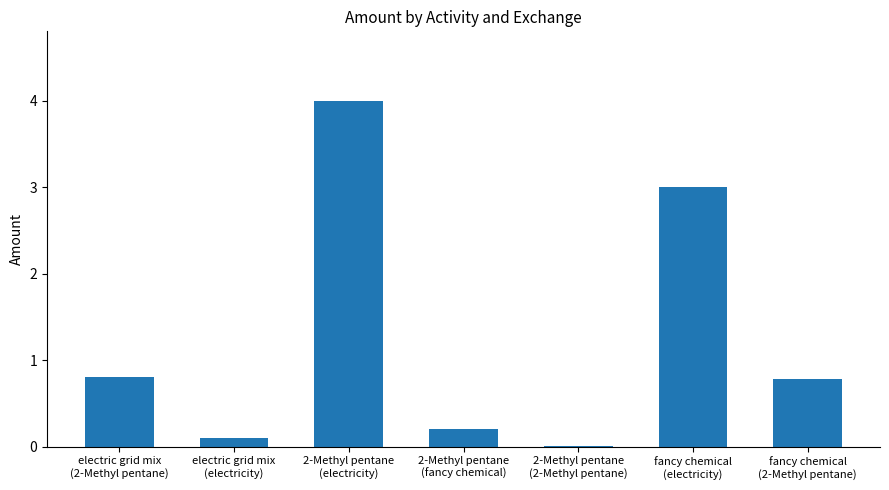

Where is the data nearest to the value 2?

fancy chemical
(electricity)